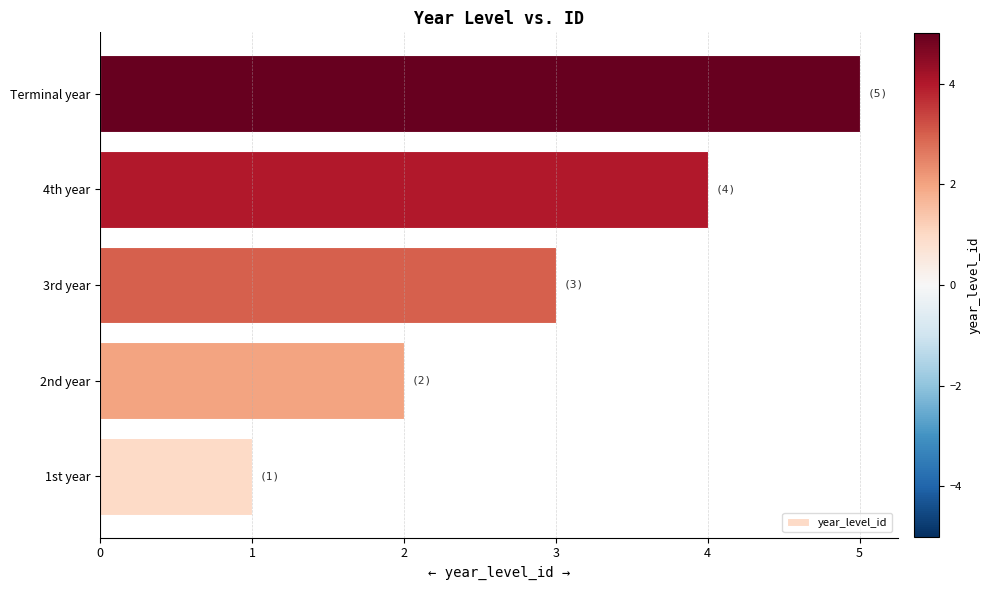

What is the average value?

3